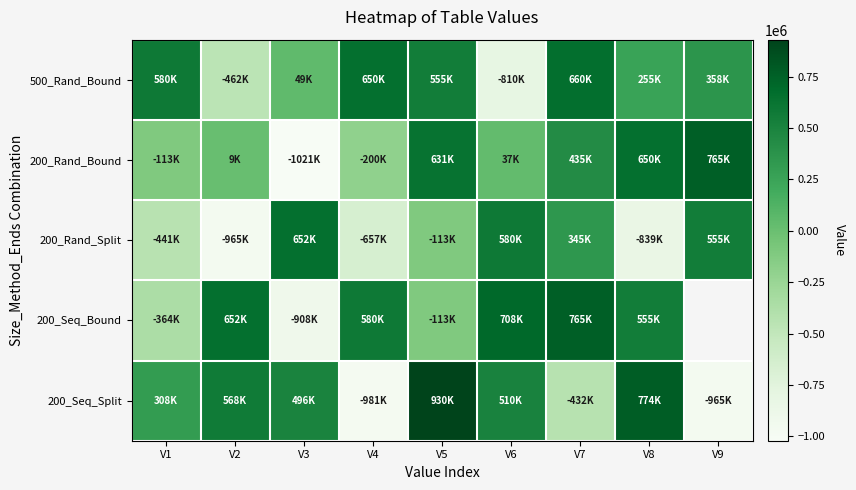

Is it true that 500_Rand_Bound equals -462318.0 at V2?

True